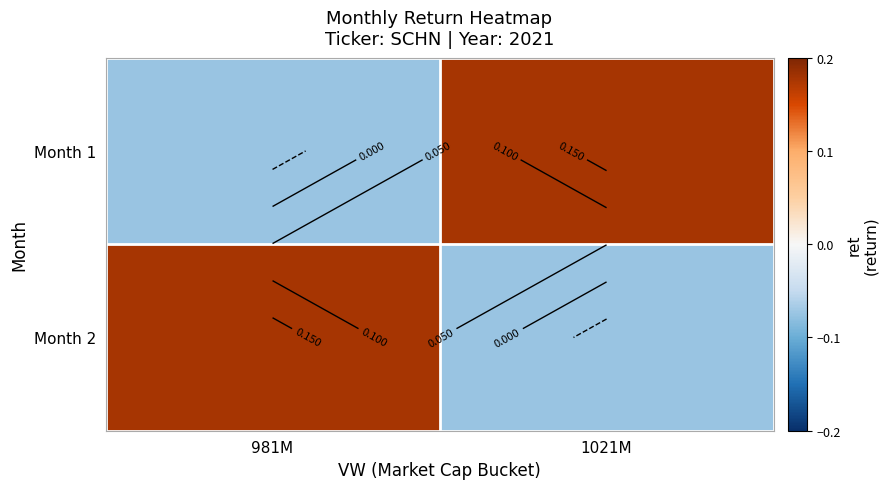

Is the value of Month 1 at 1021M greater than the value of Month 2 at 981M?

No